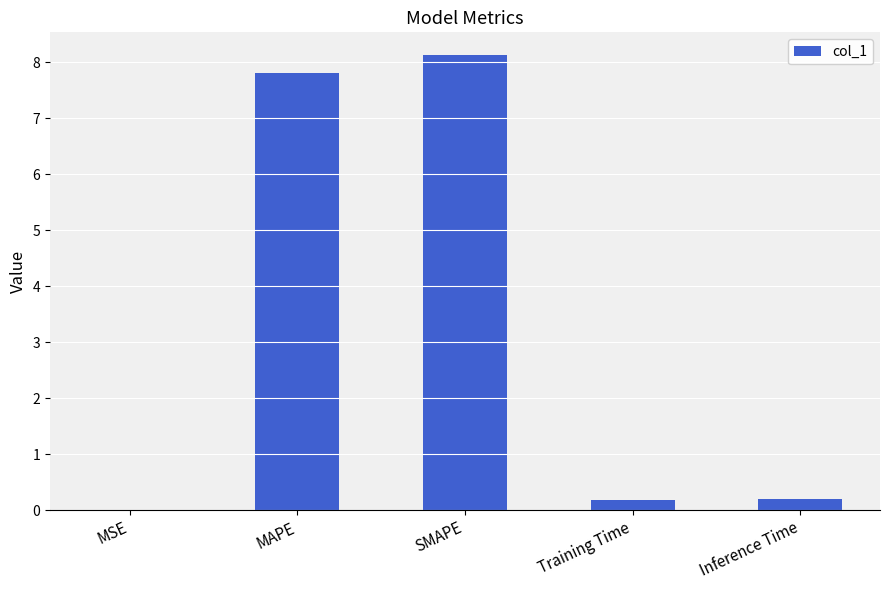

Is it true that the value at Inference Time is 0.2?

True